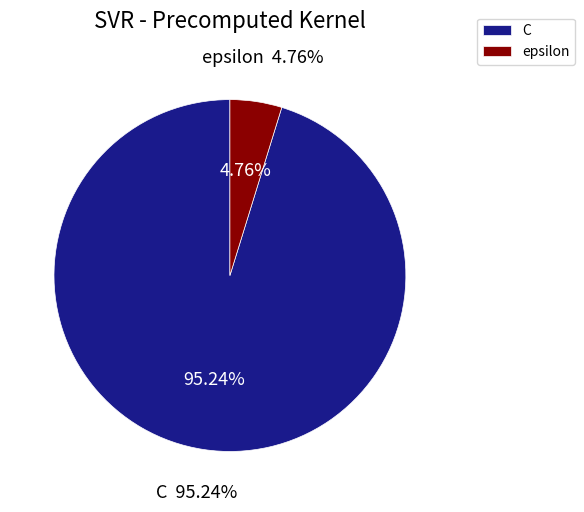

Is there a majority slice in this chart?

Yes